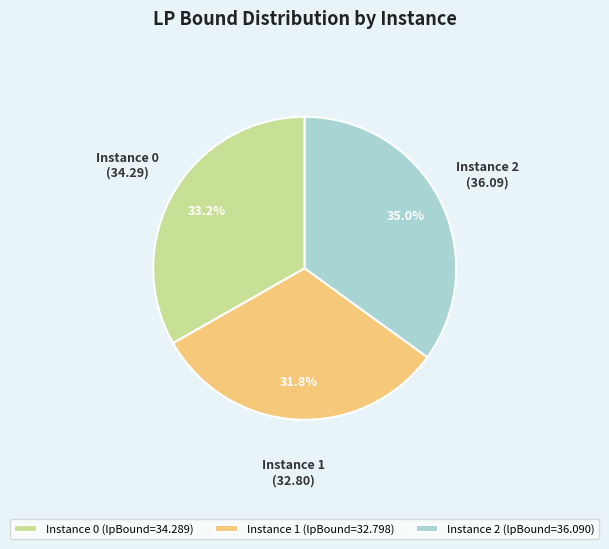

To the nearest percent, what is the difference between the largest and smallest slice percentages?

3%